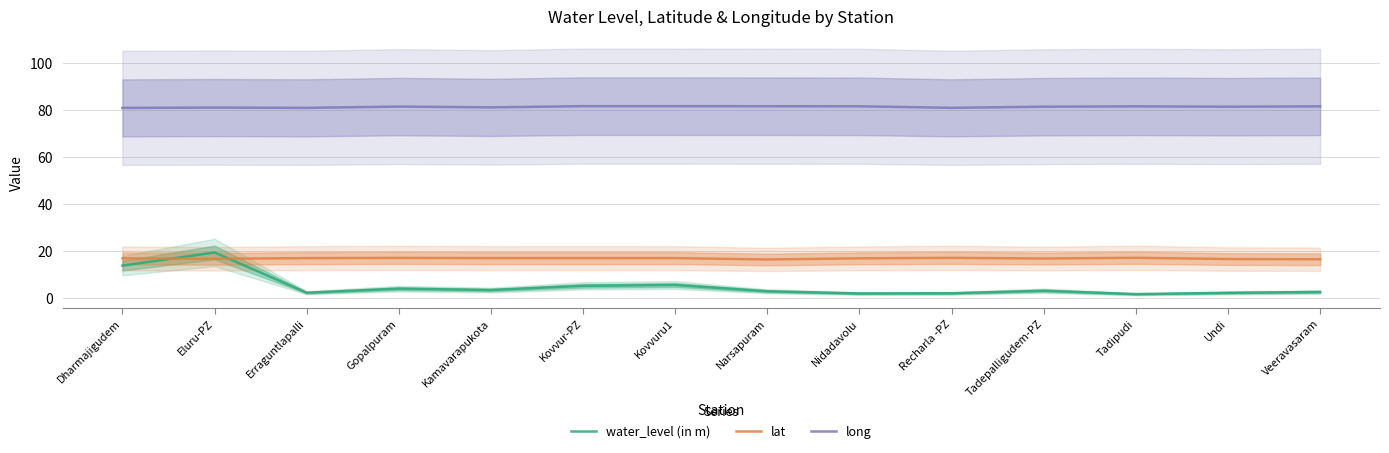

What is the average value of the long series?

81.4